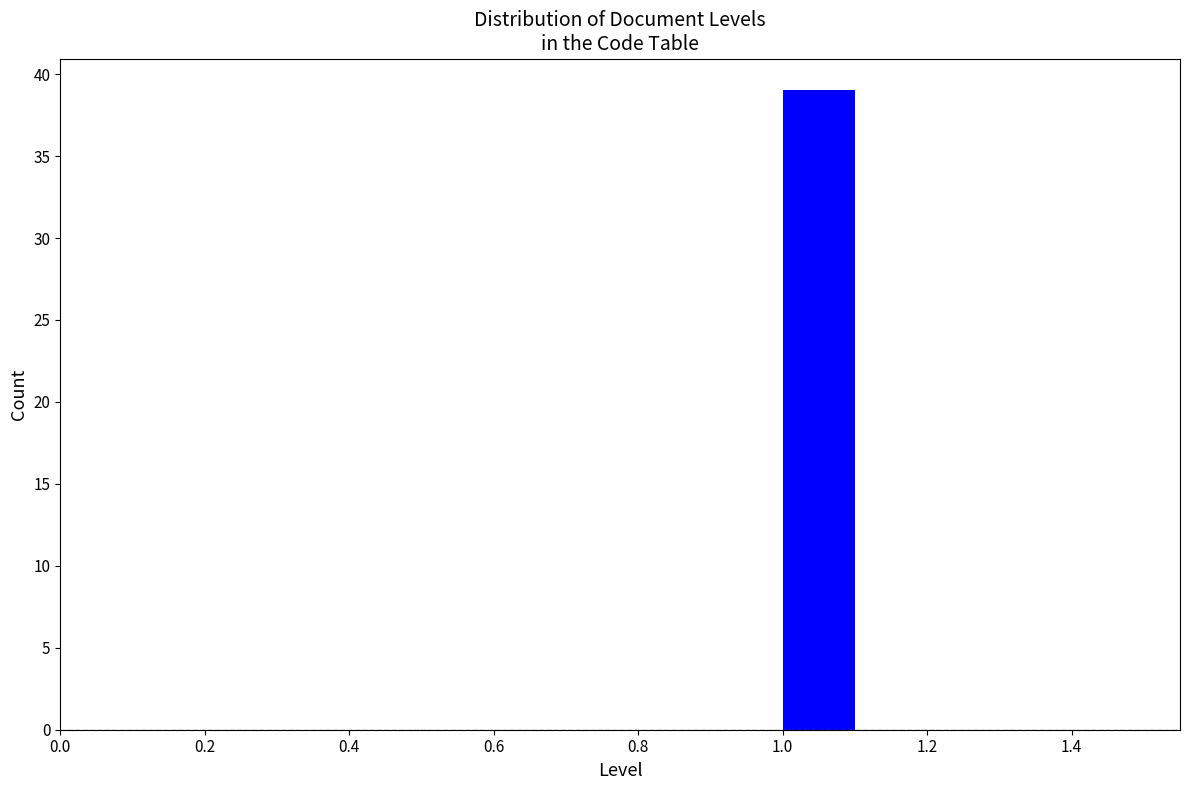

Reading left to right, list every bar in this chart as the range it spans on the x-axis followed by its height. The values are not printed on the chart, so give them approximately, as read against the axis.

0.5 to 0.6: 0
0.6 to 0.7: 0
0.7 to 0.8: 0
0.8 to 0.9: 0
0.9 to 1.0: 0
1.0 to 1.1: 39
1.1 to 1.2: 0
1.2 to 1.3: 0
1.3 to 1.4: 0
1.4 to 1.5: 0